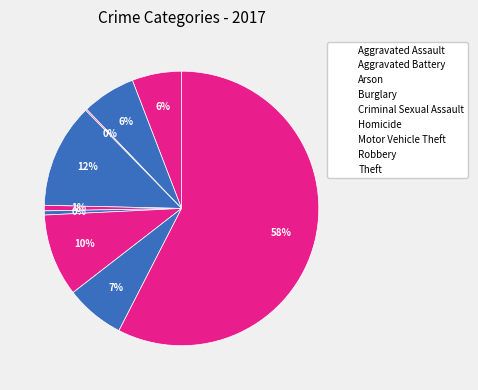

To the nearest percent, what is the difference between the Aggravated Battery and Motor Vehicle Theft slice percentages?

3%